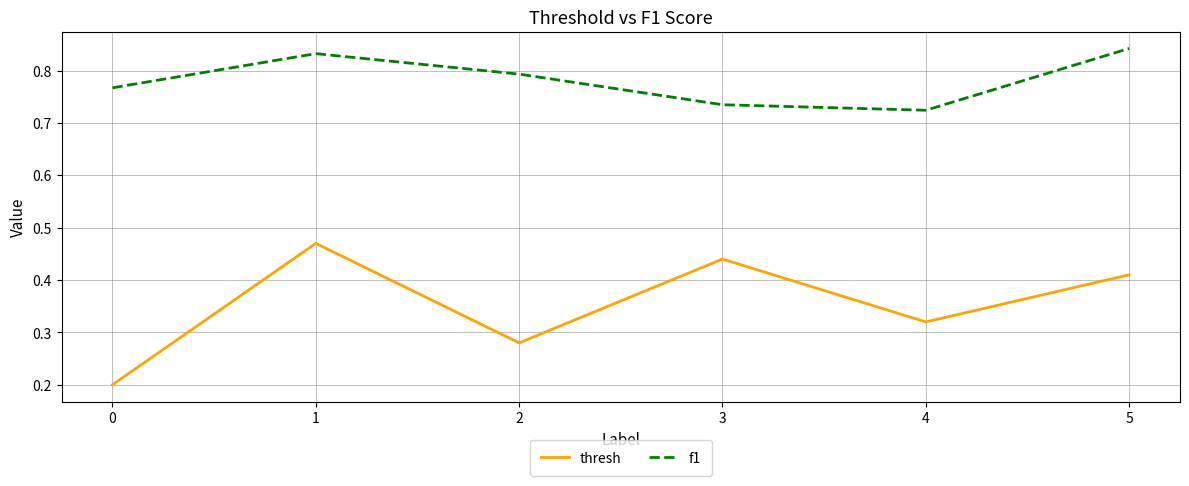

True or false: f1 has more than 0 points higher than both neighbors.

True